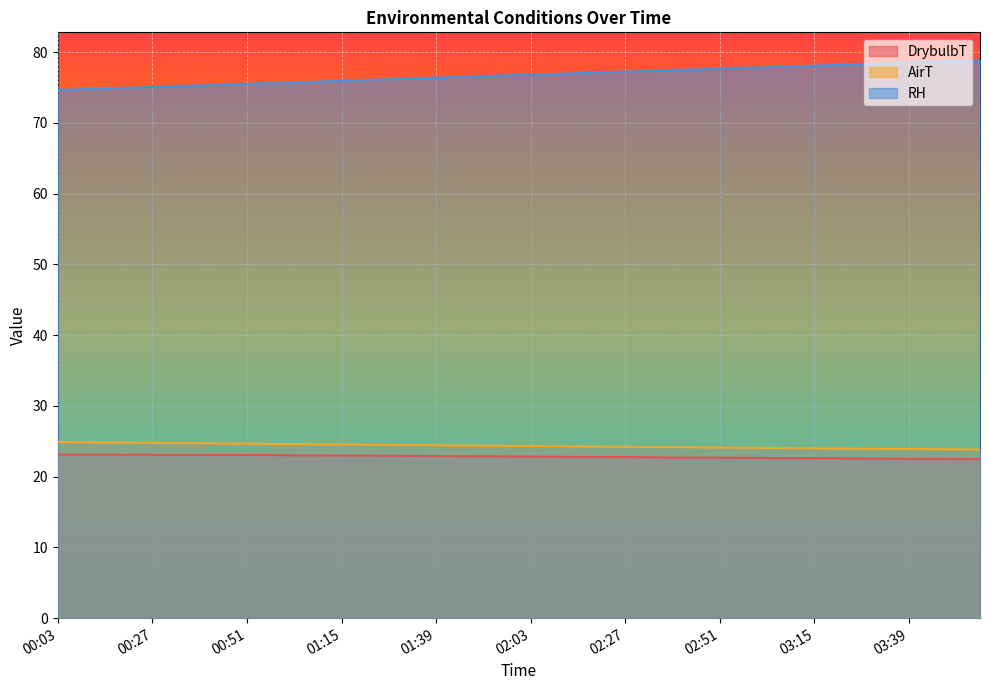

What is the difference between the highest and lowest values at 02:21?

54.3